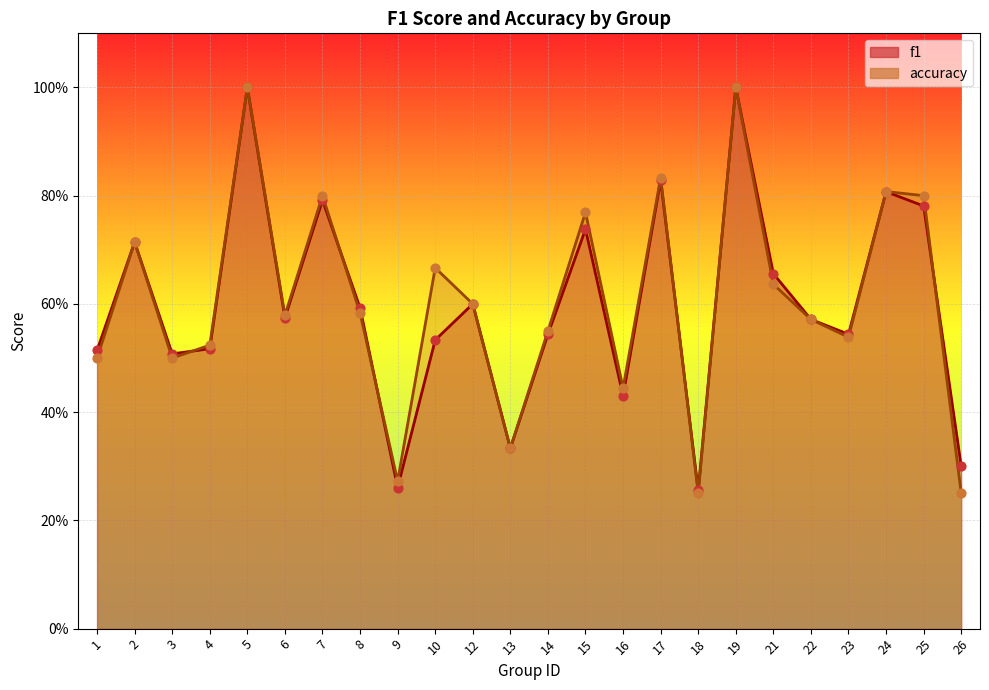

What are all the series names shown in the legend?

f1, accuracy